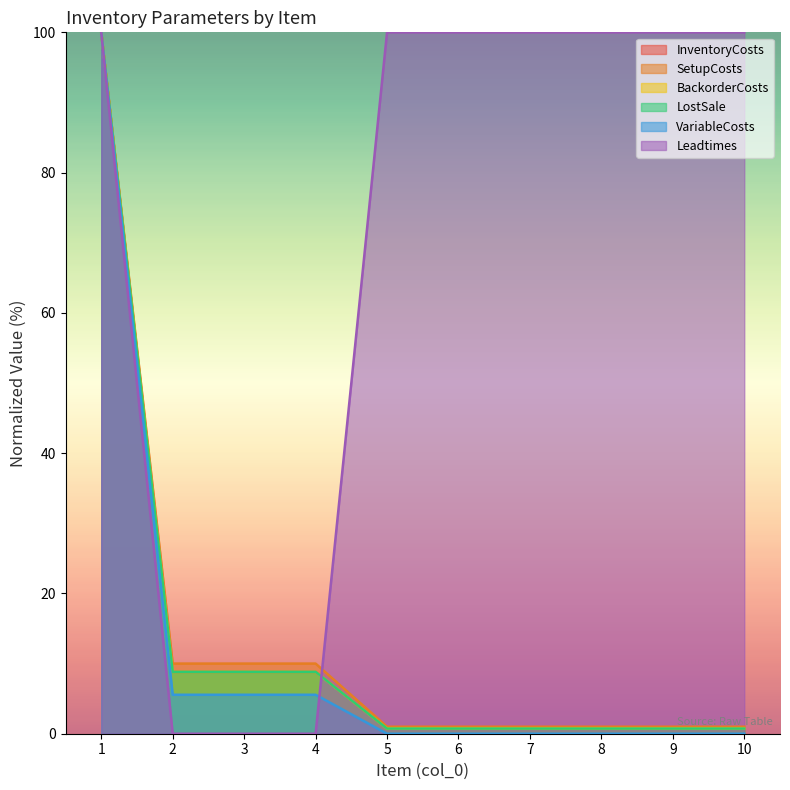

Which has a higher value, 5 or 9?

5